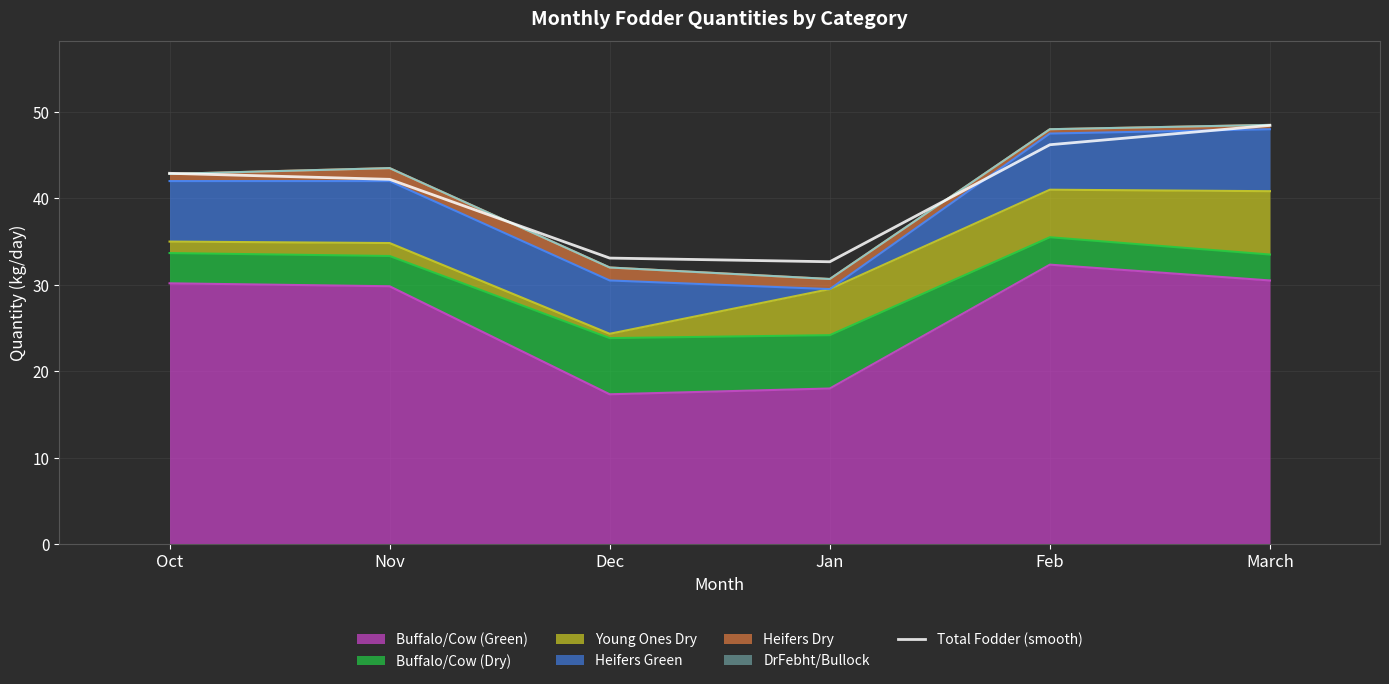

The value at Jan is 32.7. True or false?

True